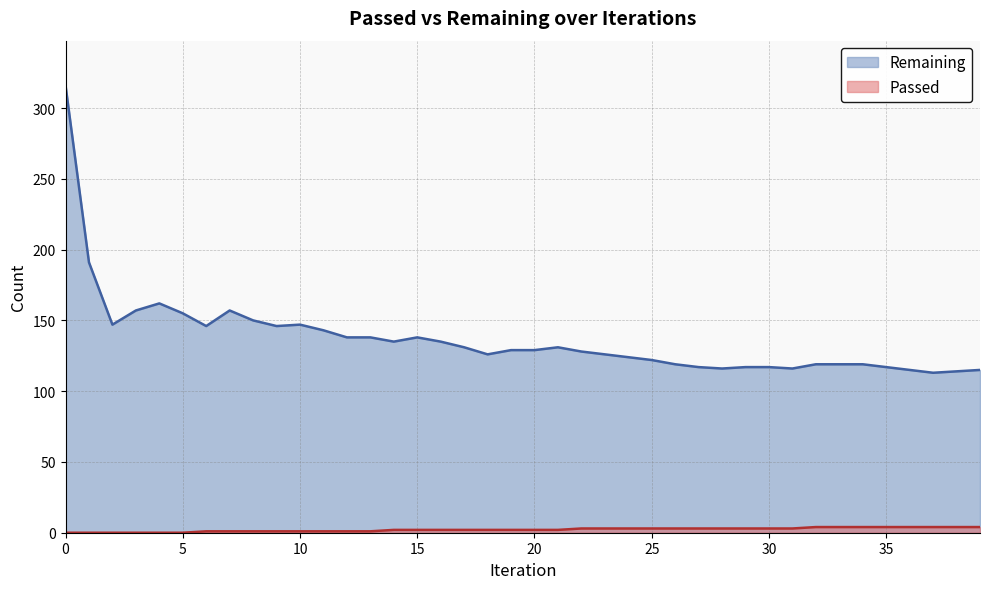

Reading right to left, transcribe all the data shown in this chart.

Passed: 39=4	38=4	37=4	36=4	35=4	34=4	33=4	32=4	31=3	30=3	29=3	28=3	27=3	26=3	25=3	24=3	23=3	22=3	21=2	20=2	19=2	18=2	17=2	16=2	15=2	14=2	13=1	12=1	11=1	10=1	9=1	8=1	7=1	6=1	5=0	4=0	3=0	2=0	1=0	0=0
Remaining: 39=115	38=114	37=113	36=115	35=117	34=119	33=119	32=119	31=116	30=117	29=117	28=116	27=117	26=119	25=122	24=124	23=126	22=128	21=131	20=129	19=129	18=126	17=131	16=135	15=138	14=135	13=138	12=138	11=143	10=147	9=146	8=150	7=157	6=146	5=155	4=162	3=157	2=147	1=191	0=316